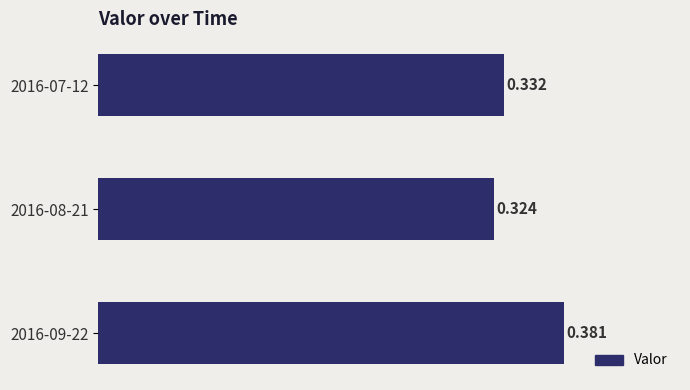

Are the bars horizontal?

Yes